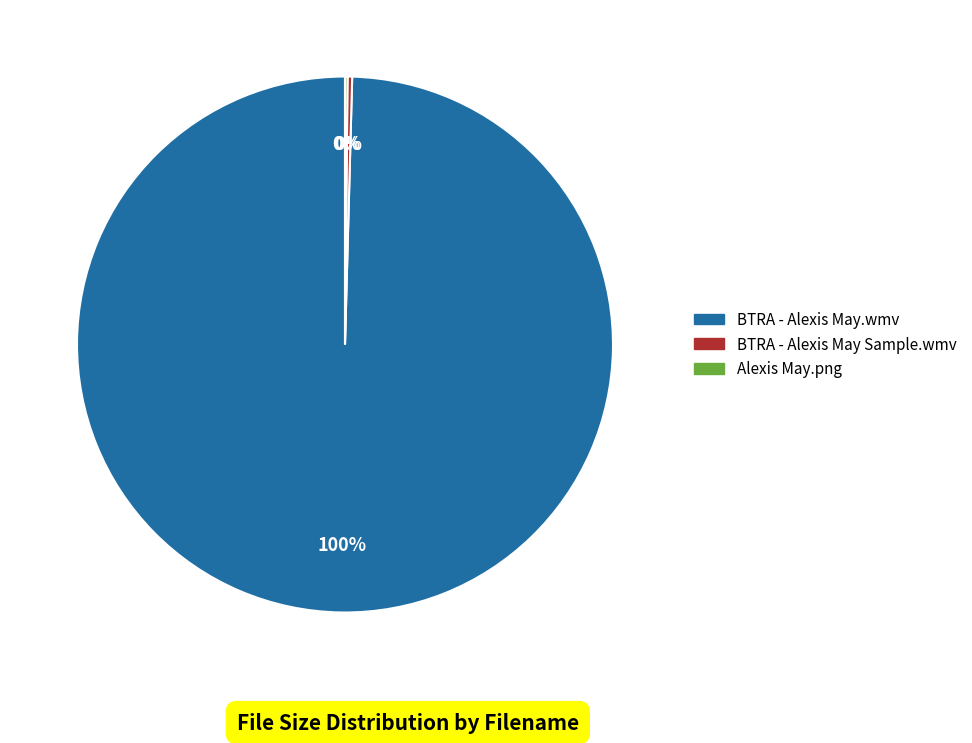

What is the largest slice in the pie chart?

BTRA - Alexis May.wmv